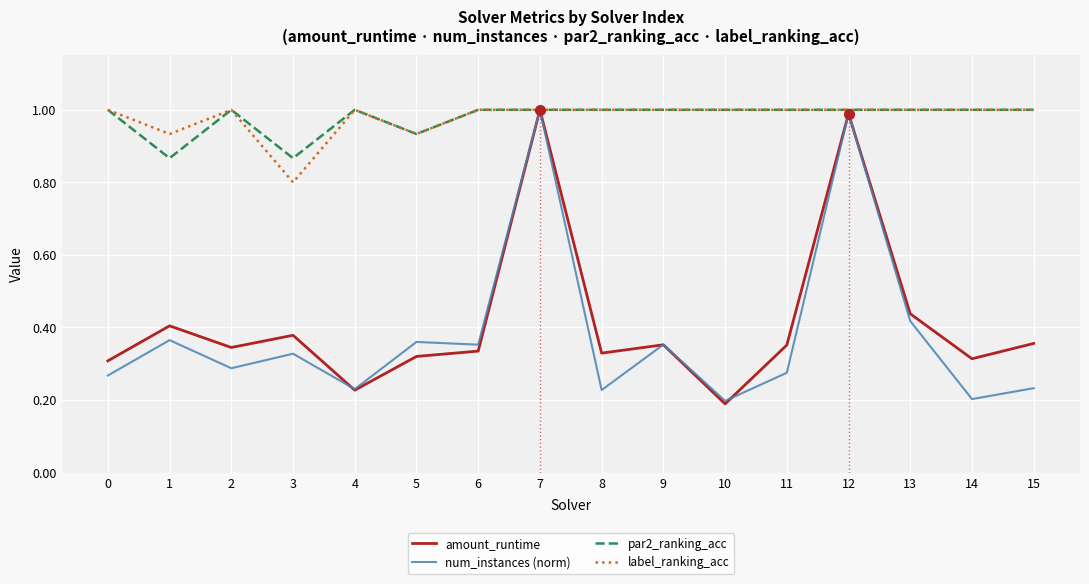

At which label does num_instances (norm) reach its minimum?

10